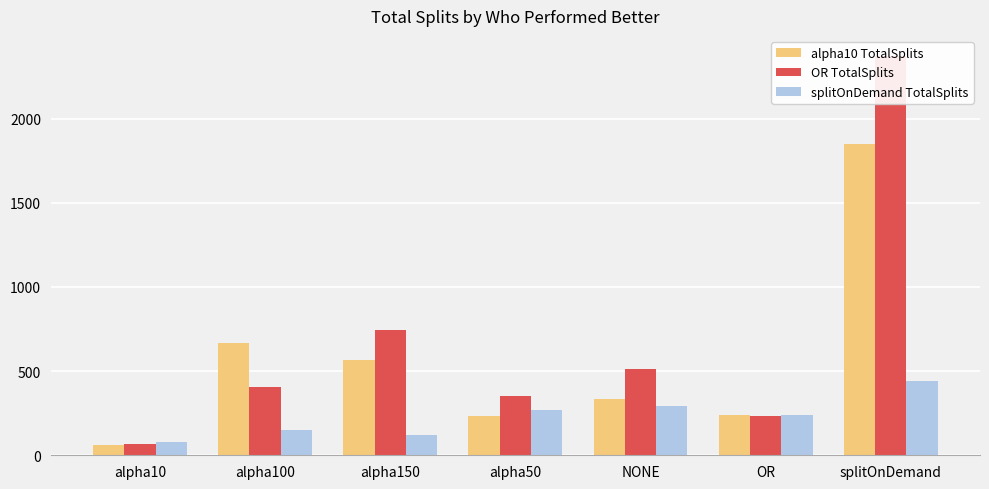

At which label does OR TotalSplits reach its peak?

splitOnDemand